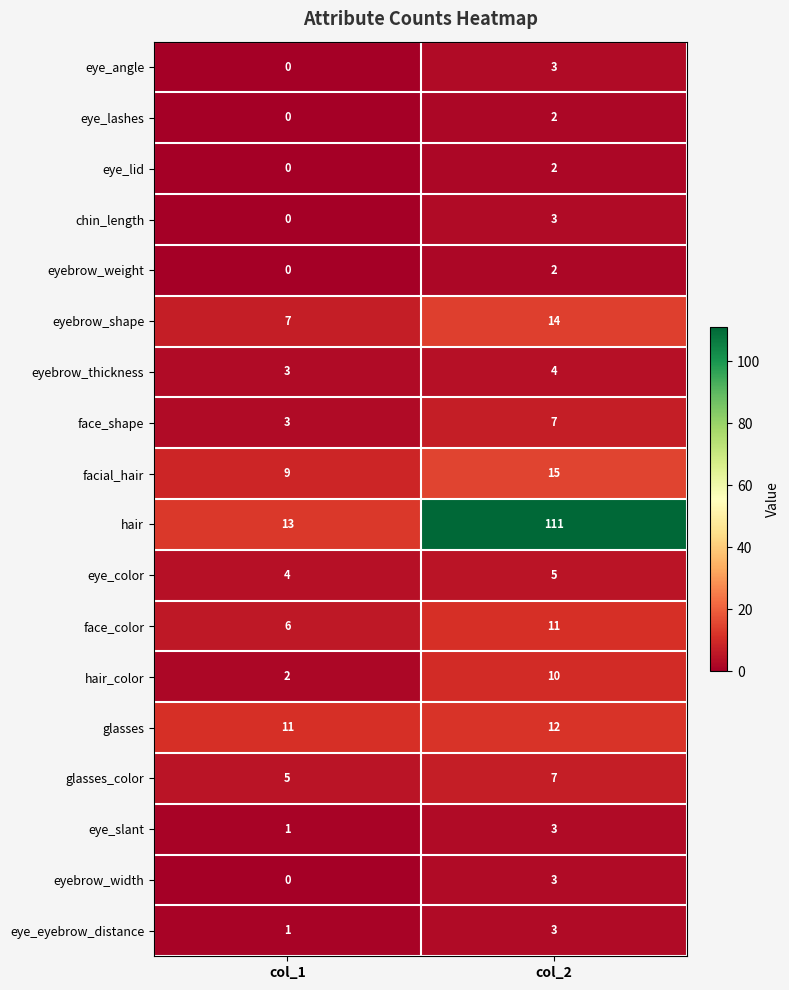

Between col_1 and col_2, which series saw the biggest shift?

hair